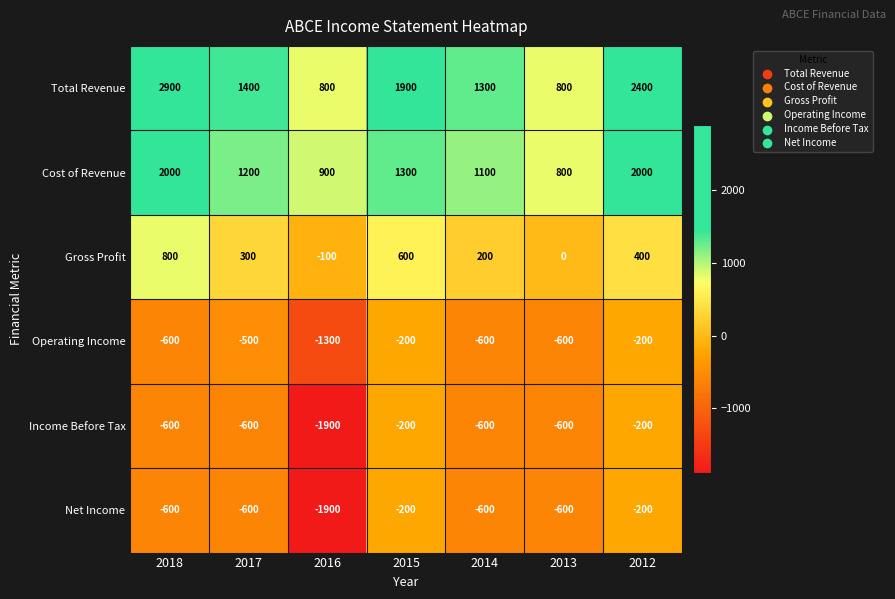

What is the difference between the highest and lowest values at 2015?

2100